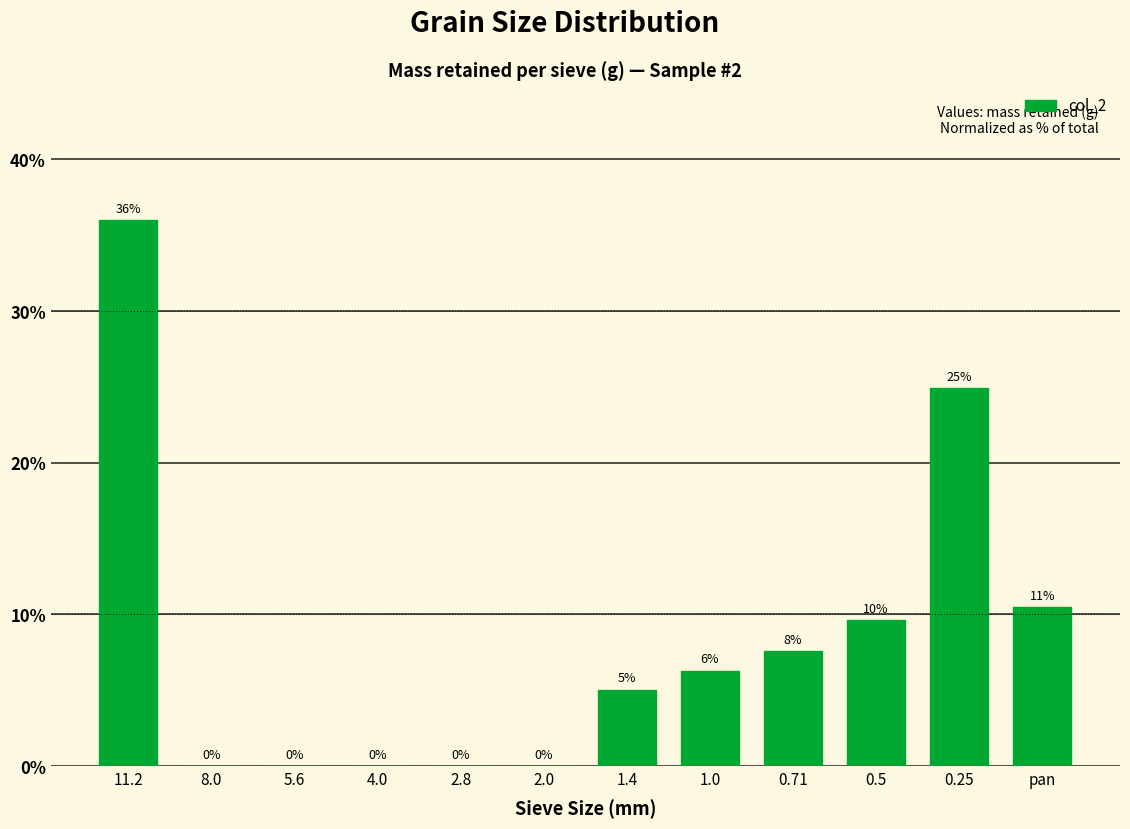

Where is the data nearest to the value 17?

pan